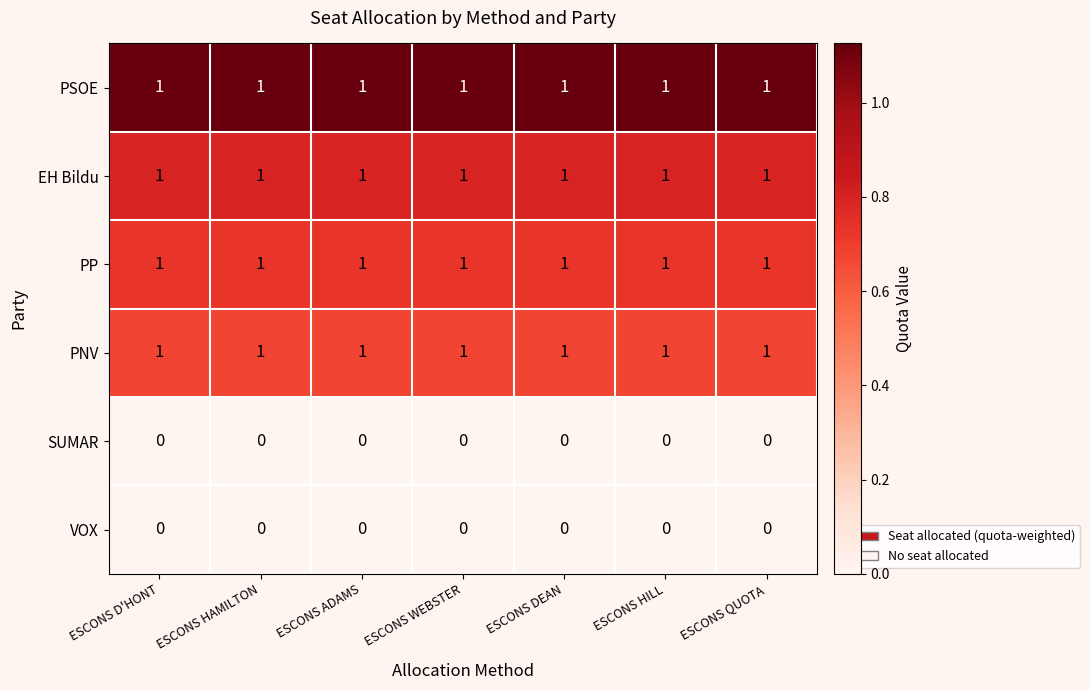

What is the difference between the highest and lowest values at ESCONS DEAN?

1